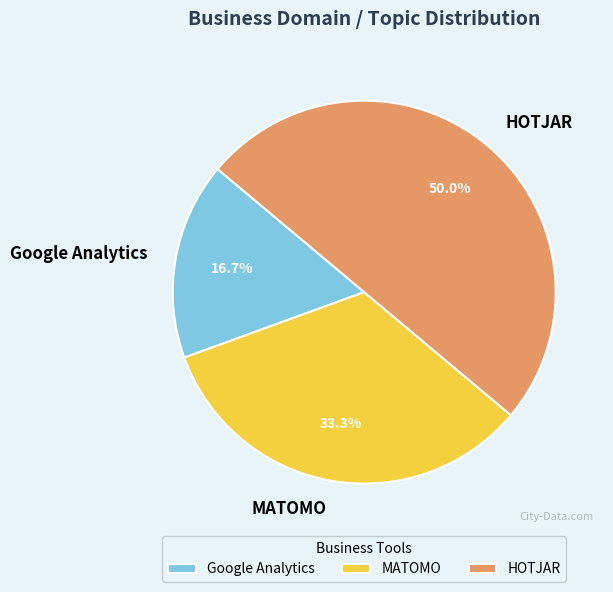

What percentage is the HOTJAR slice, to the nearest percent?

50%